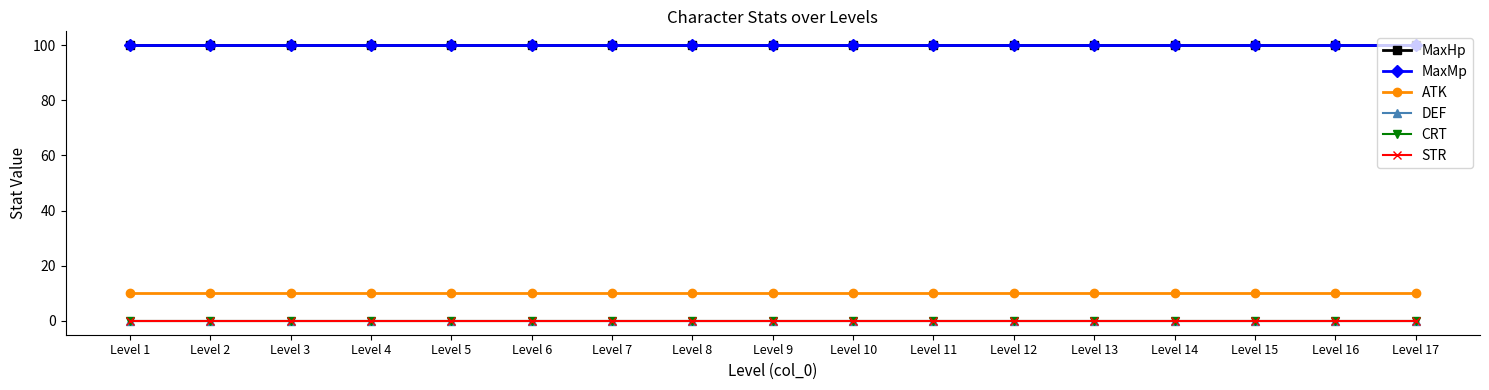

Is this an area chart (filled region under the line)?

No